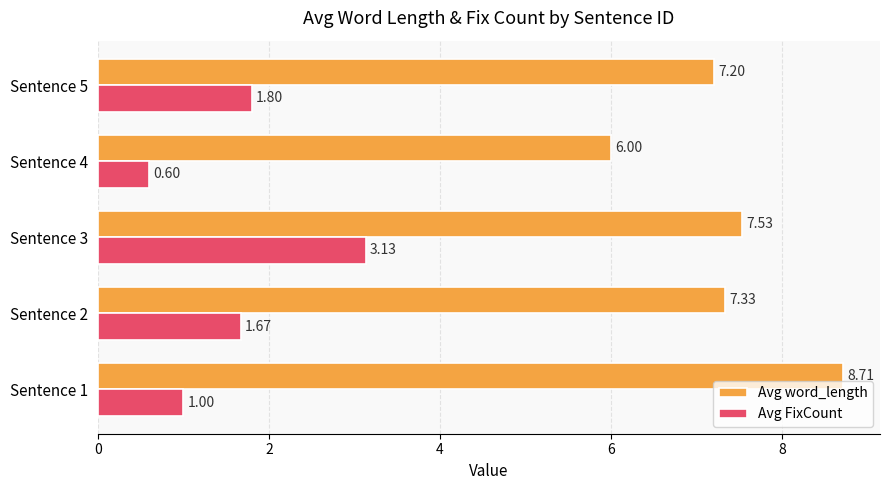

What is the total value across all series at Sentence 1?

9.7